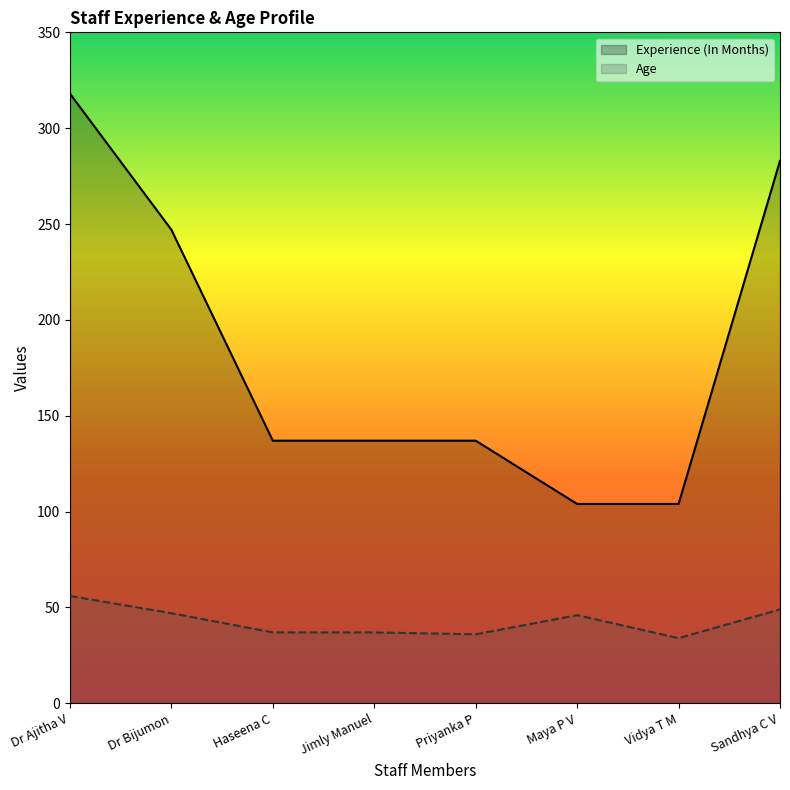

What is the minimum value for Experience (In Months)?

104